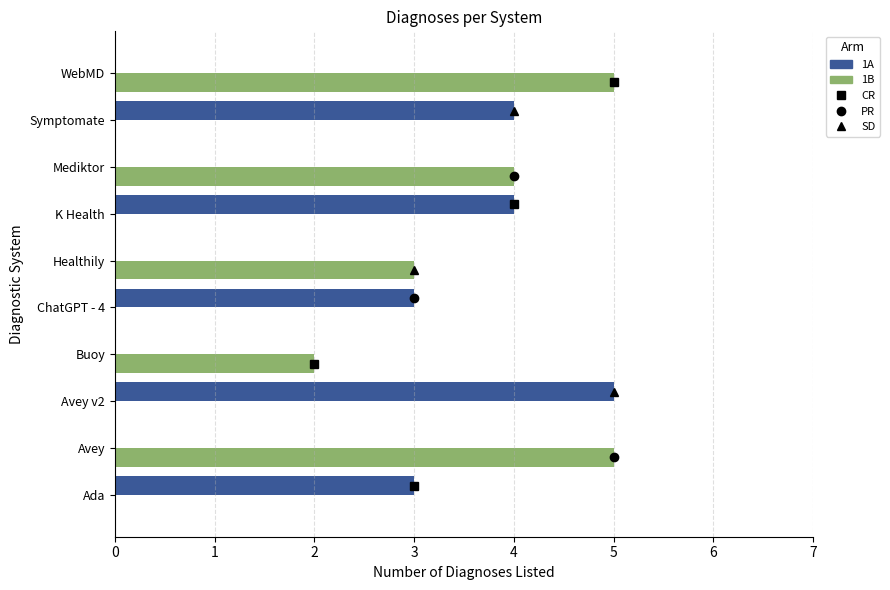

What is the maximum value for 1A?

5